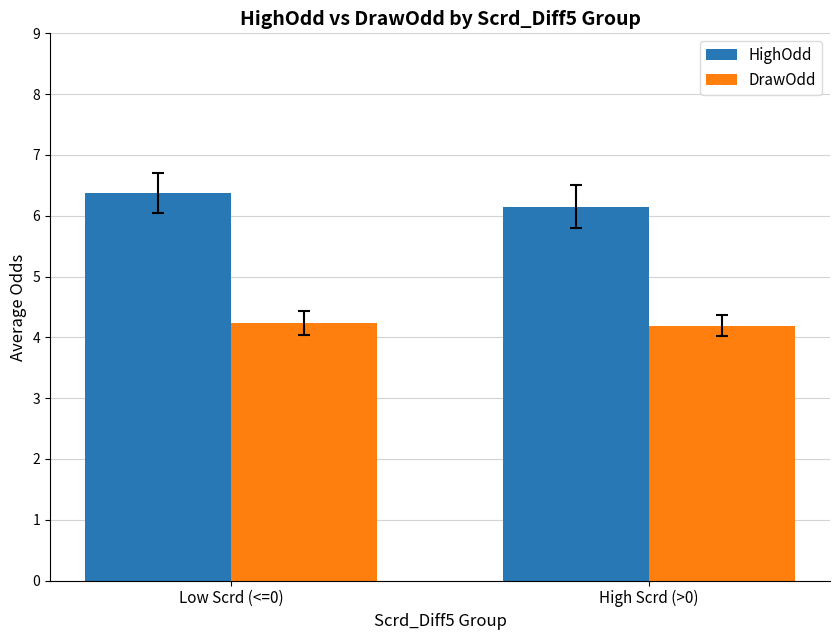

List the series in order of their overall mean, highest first.

HighOdd, DrawOdd